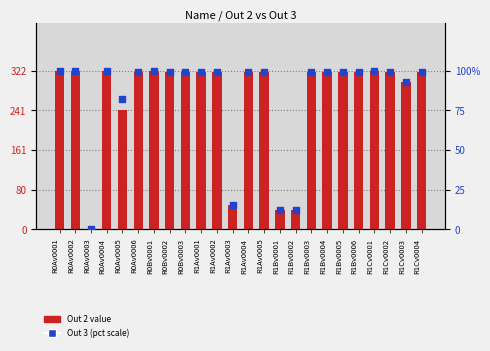

Is the value of Out 2 at R0Bv0003 greater than the value of Out 3 at R1Bv0003?

Yes